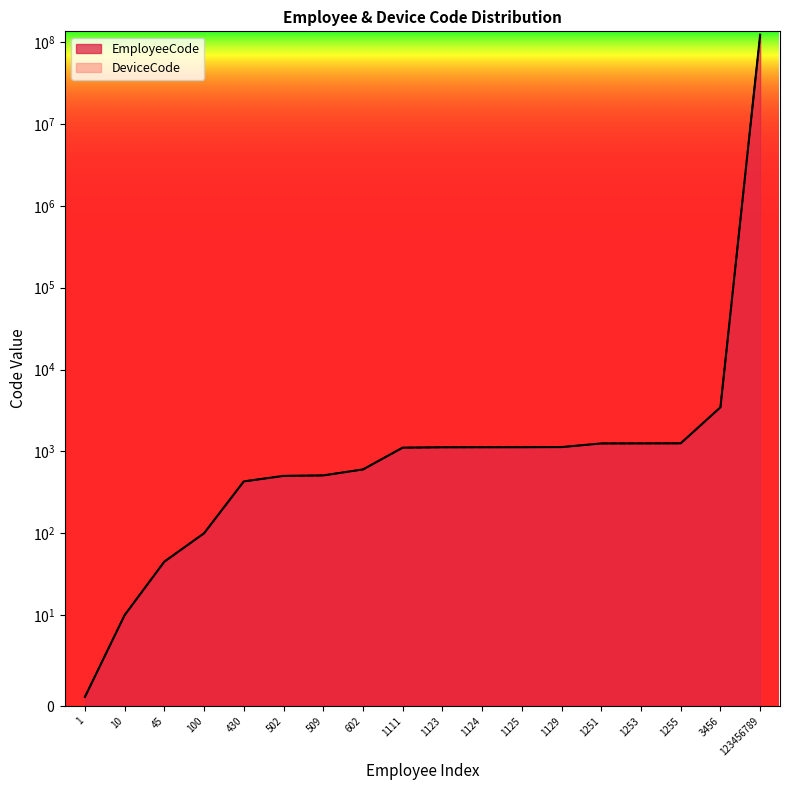

Rank the categories by EmployeeCode value from highest to lowest.

123456789, 3456, 1255, 1253, 1251, 1129, 1125, 1124, 1123, 1111, 602, 509, 502, 430, 100, 45, 10, 1